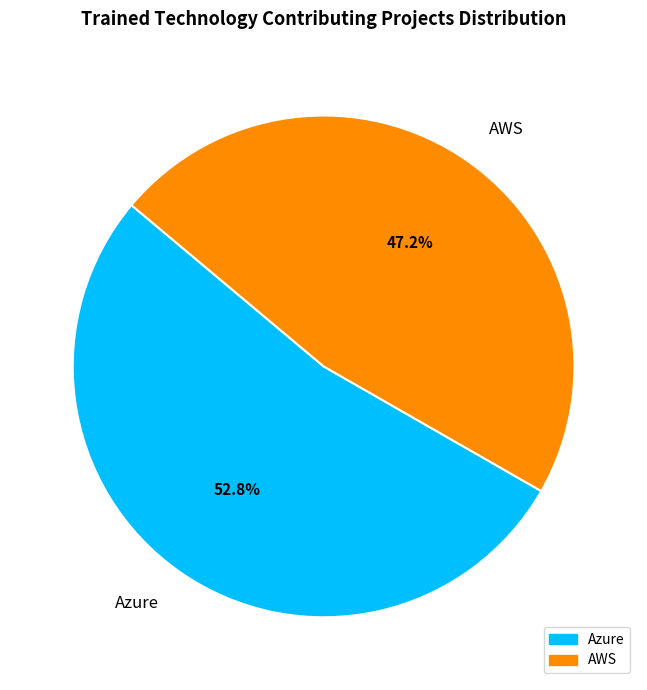

What is the ratio of the value at Azure to the value at AWS?

1.1